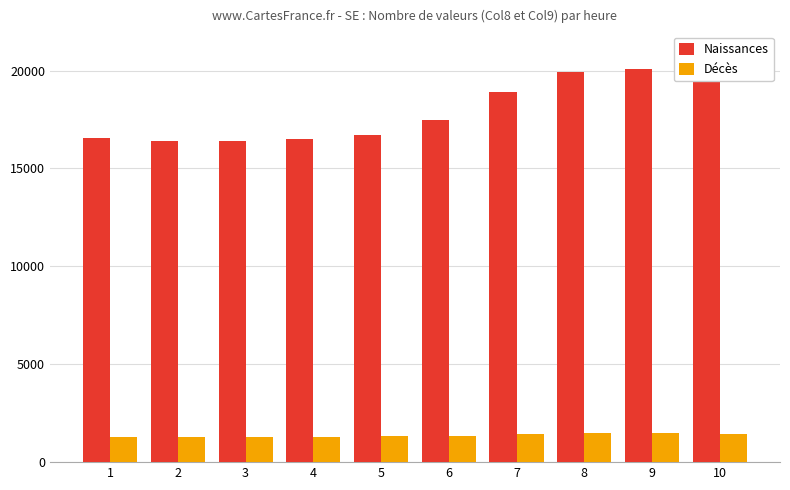

At how many categories does at least one series exceed 7630?

10